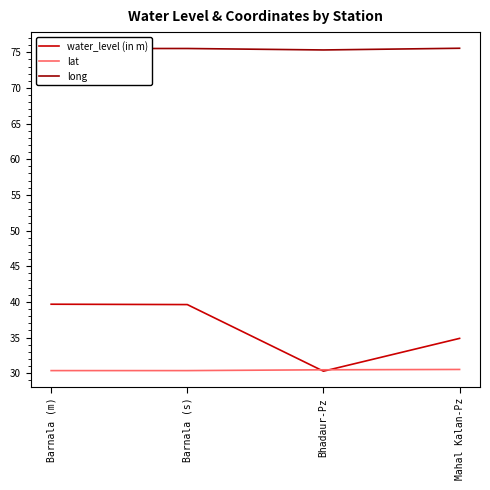

Rank the series at Barnala (m) from highest to lowest value.

long, water_level (in m), lat